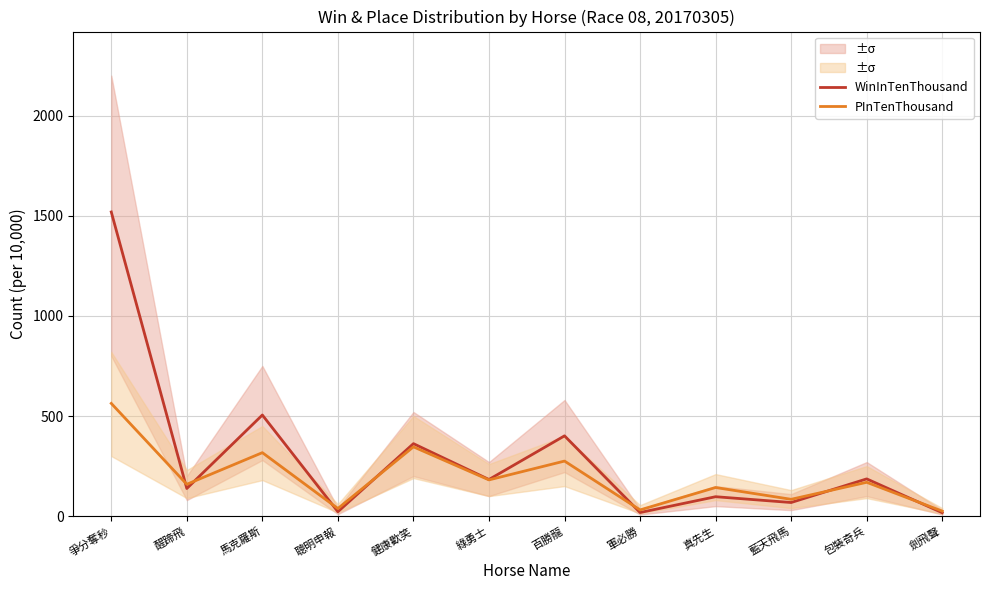

How many times do WinInTenThousand and PInTenThousand cross each other?

7